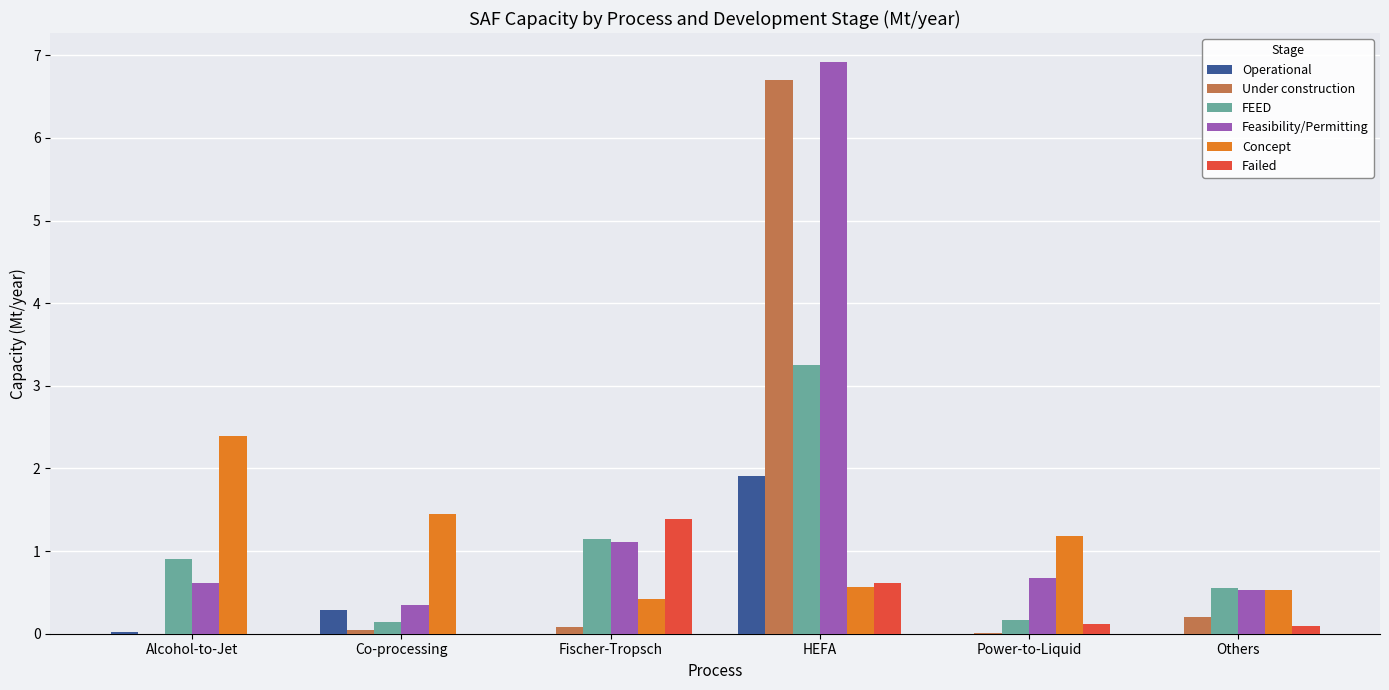

Which category has the highest value across all series?

HEFA